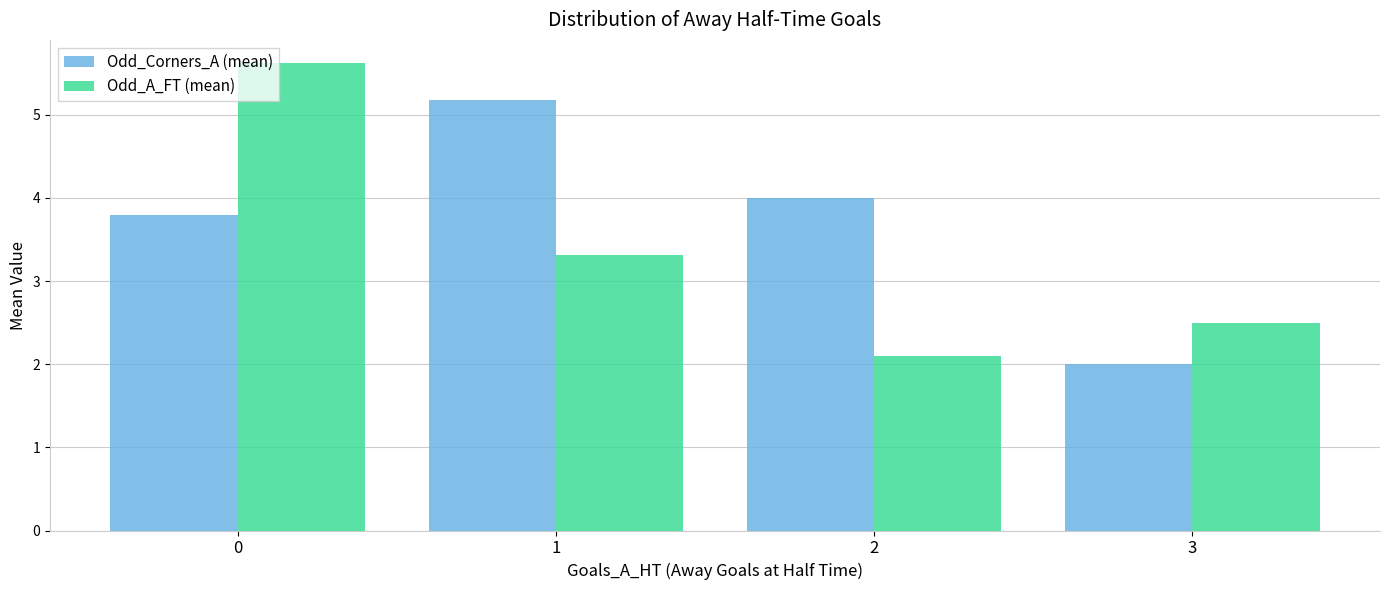

List the labels in order of Odd_A_FT (mean) value, smallest first.

2, 3, 1, 0